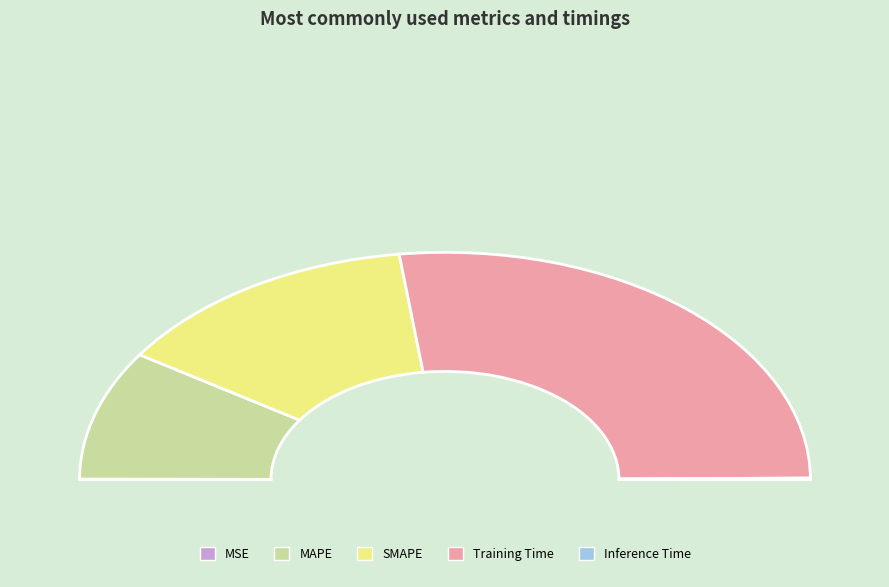

To the nearest percent, what is the difference between the largest and smallest slice percentages?

54%